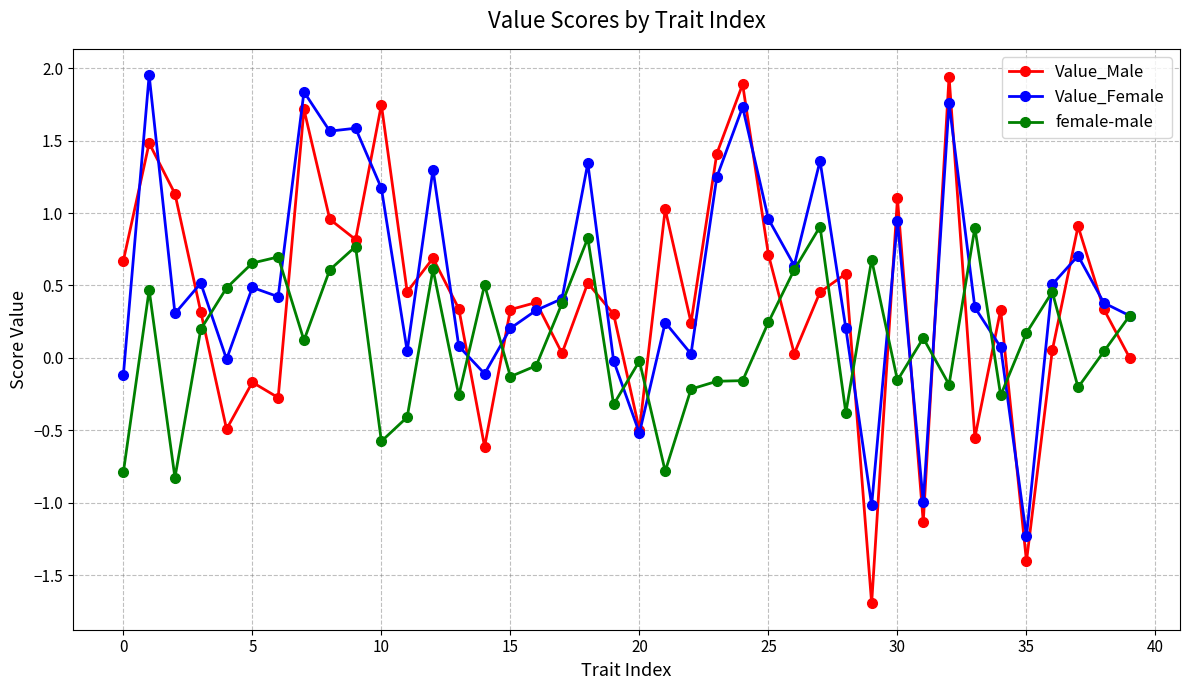

What are all the series names shown in the legend?

Value_Male, Value_Female, female-male